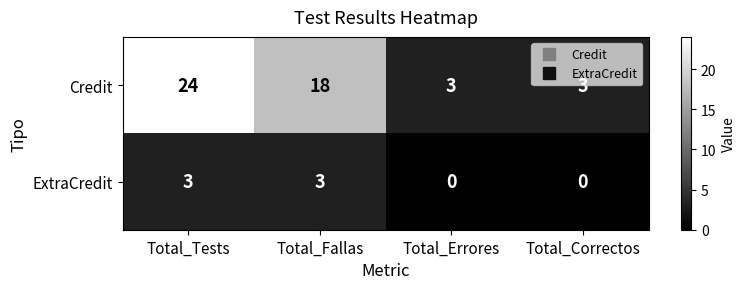

How many data points in Credit are less than 18?

2